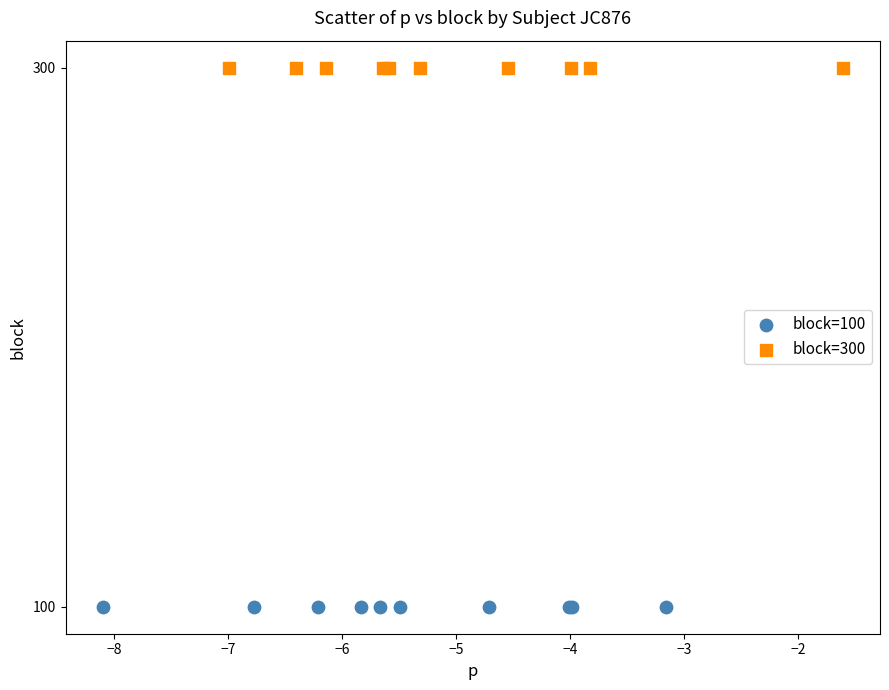

What are all the series names shown in the legend?

block=100, block=300